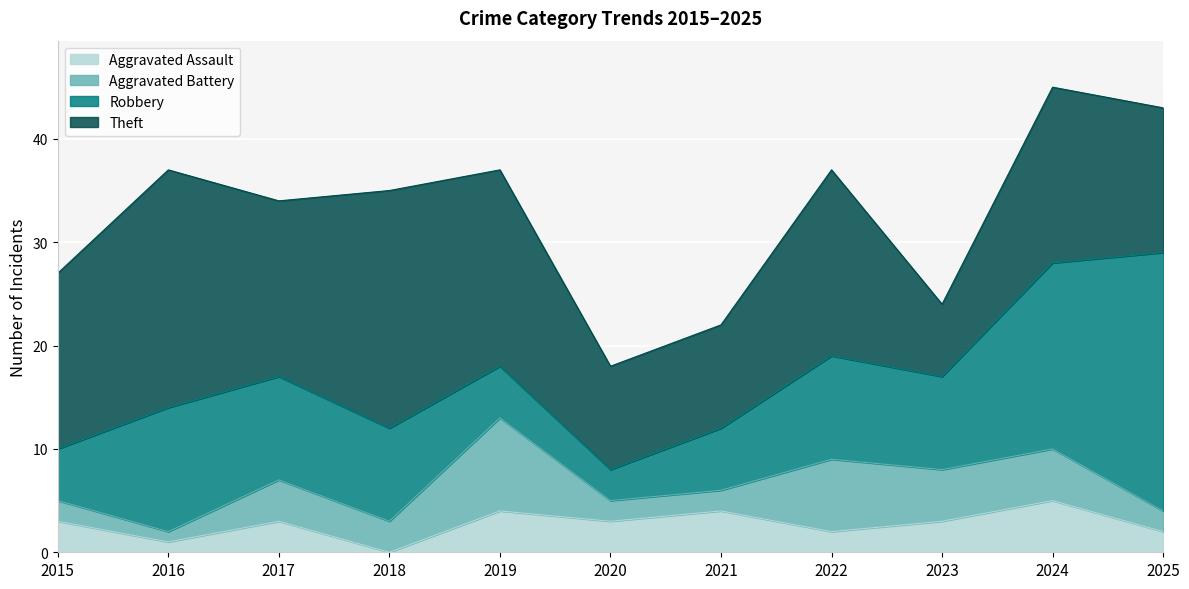

How many interior local valleys does the Aggravated Battery series have?

2